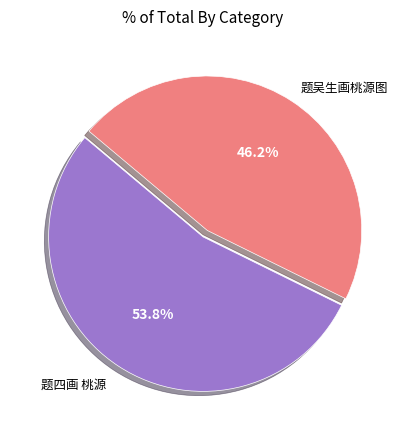

To the nearest percent, what is the difference between the largest and smallest slice percentages?

8%